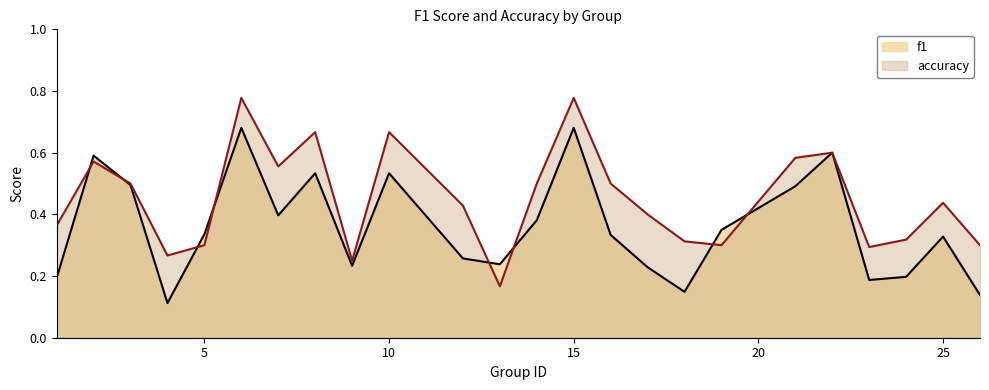

What is the difference between the maximum and minimum values in the f1 series?

0.6